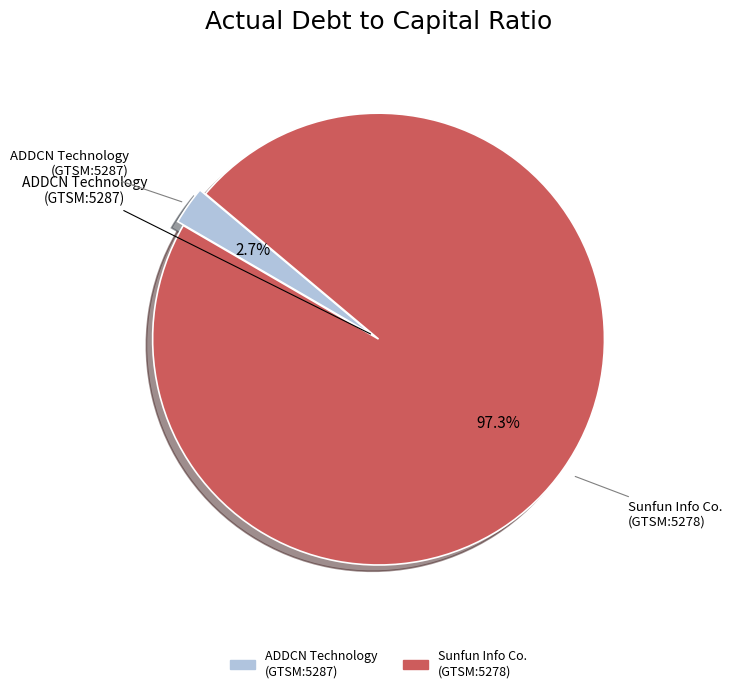

Is there a majority slice in this chart?

Yes